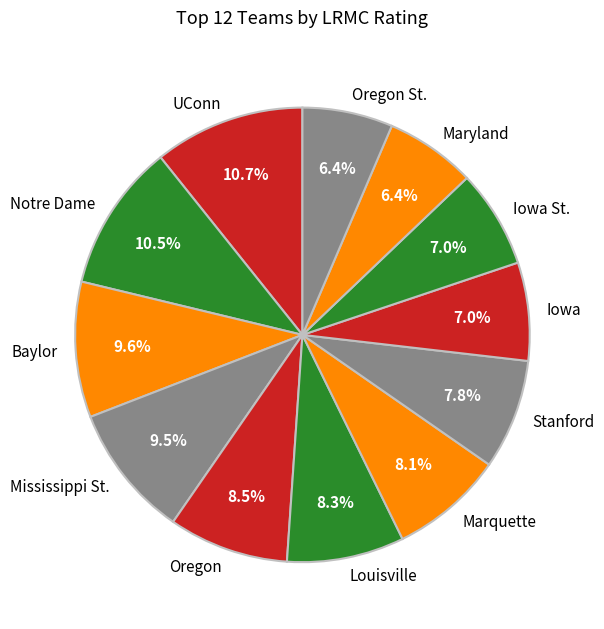

To the nearest percent, what percentage of the pie is Baylor?

10%